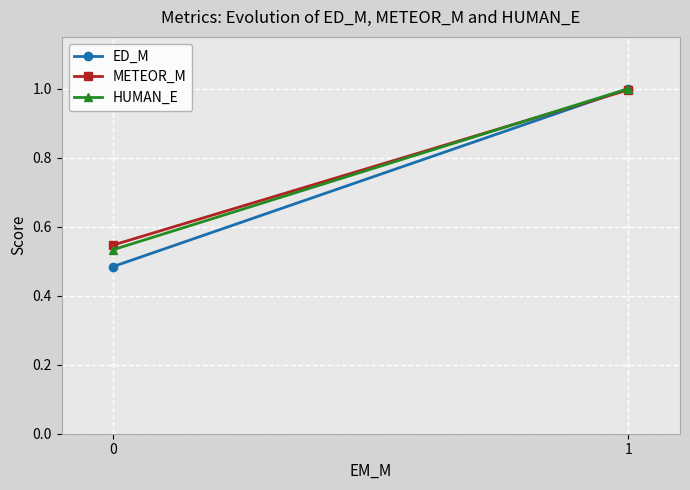

What is the value of the HUMAN_E point at the 2nd from the left?

1.0